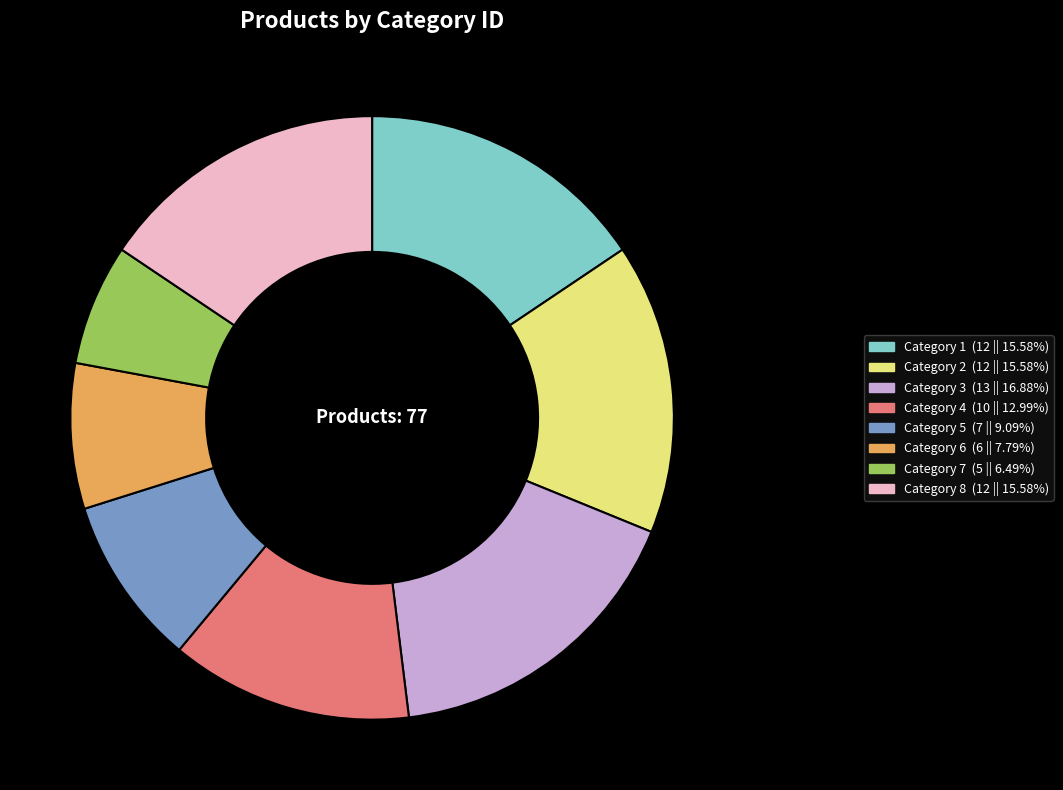

Approximately how many times larger is the value at Category 7 (5 || 6.49%) compared to Category 1 (12 || 15.58%)?

0.4